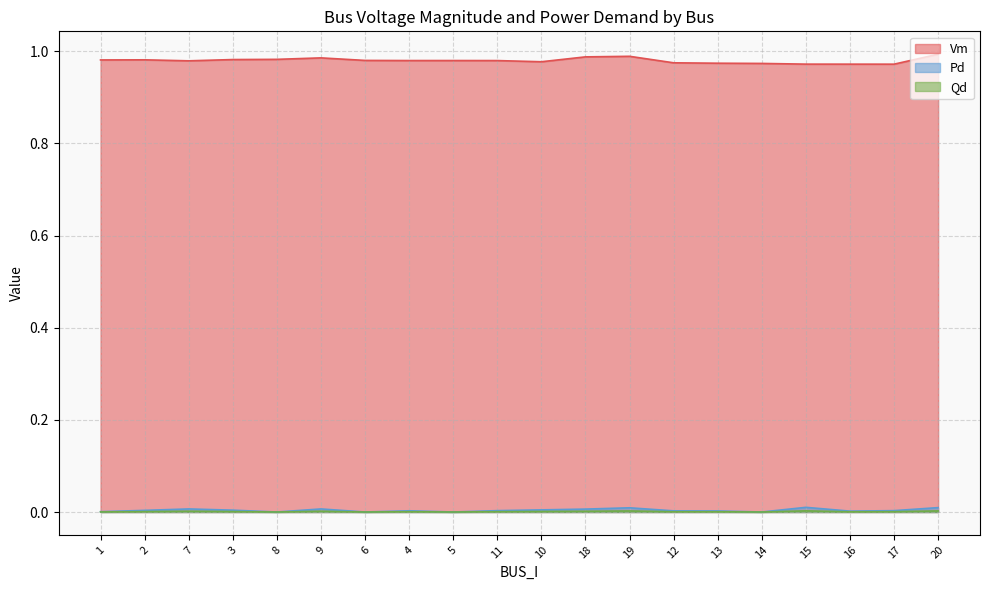

Is it true that Pd equals 0.0 at 4?

True